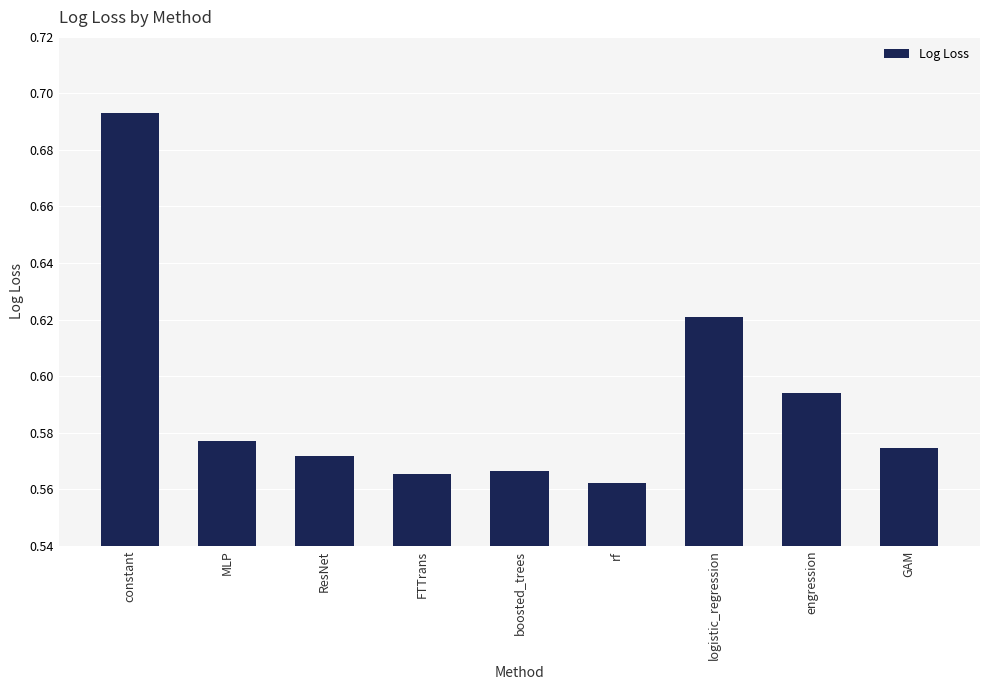

True or false: the data shows 0.8 at engression.

False